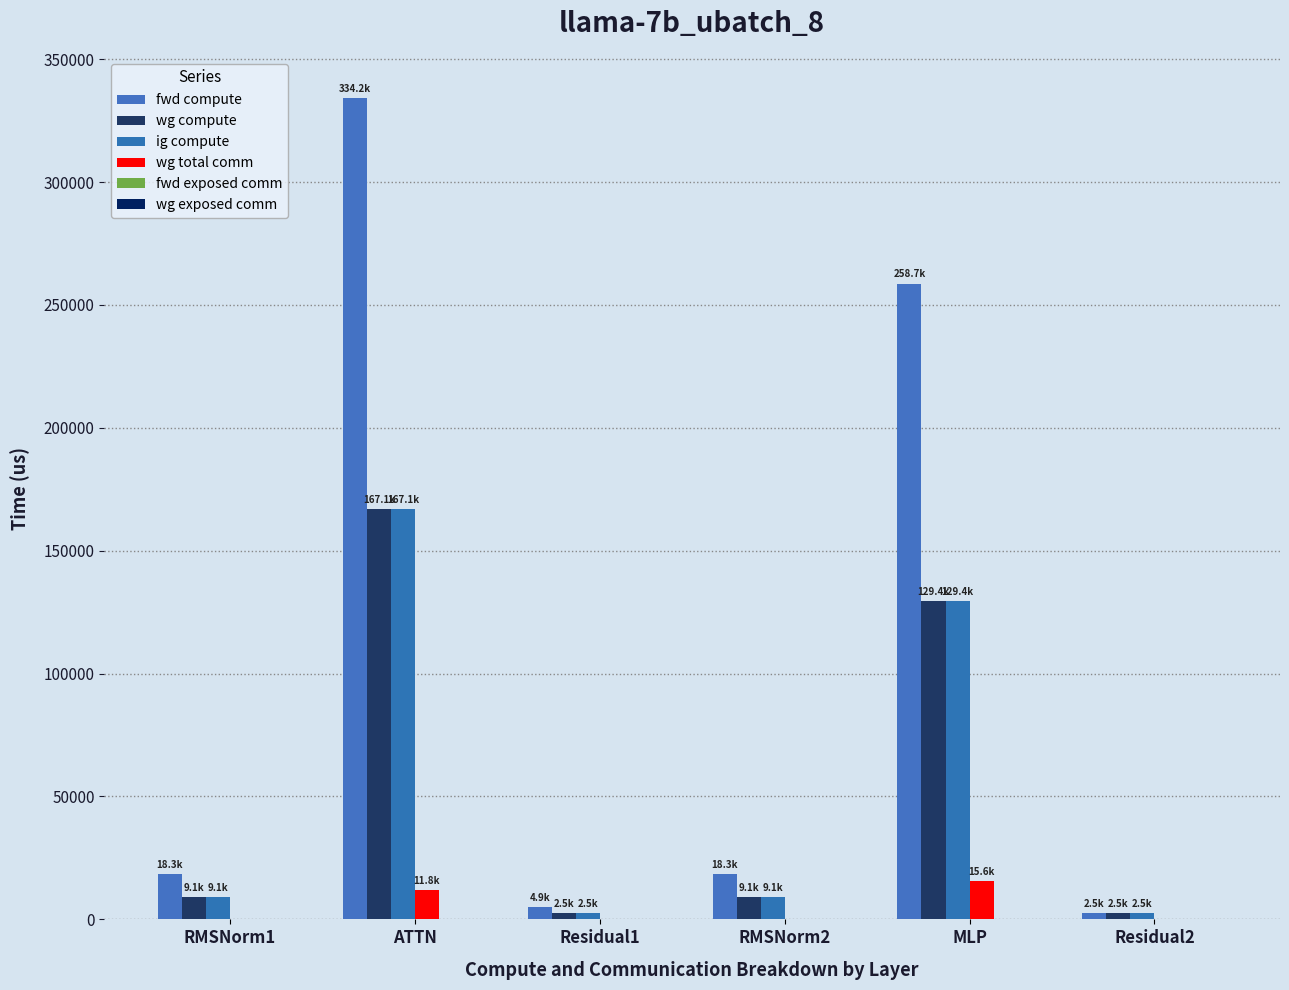

How many groups of bars are there?

6